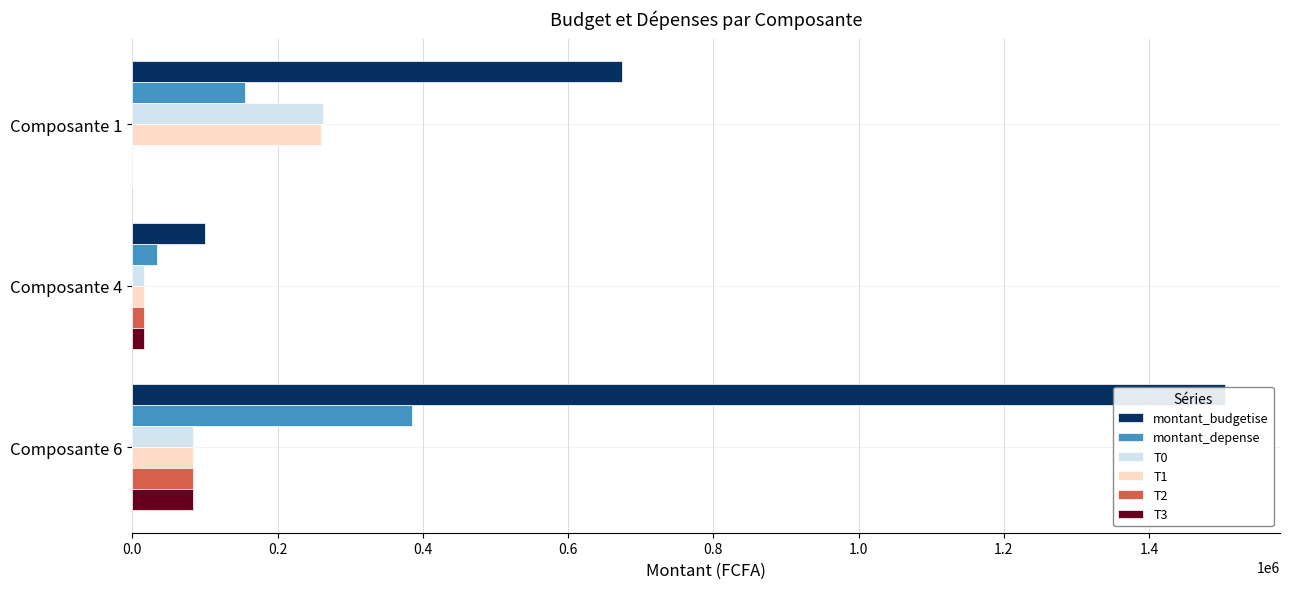

What are all the series names shown in the legend?

montant_budgetise, montant_depense, T0, T1, T2, T3